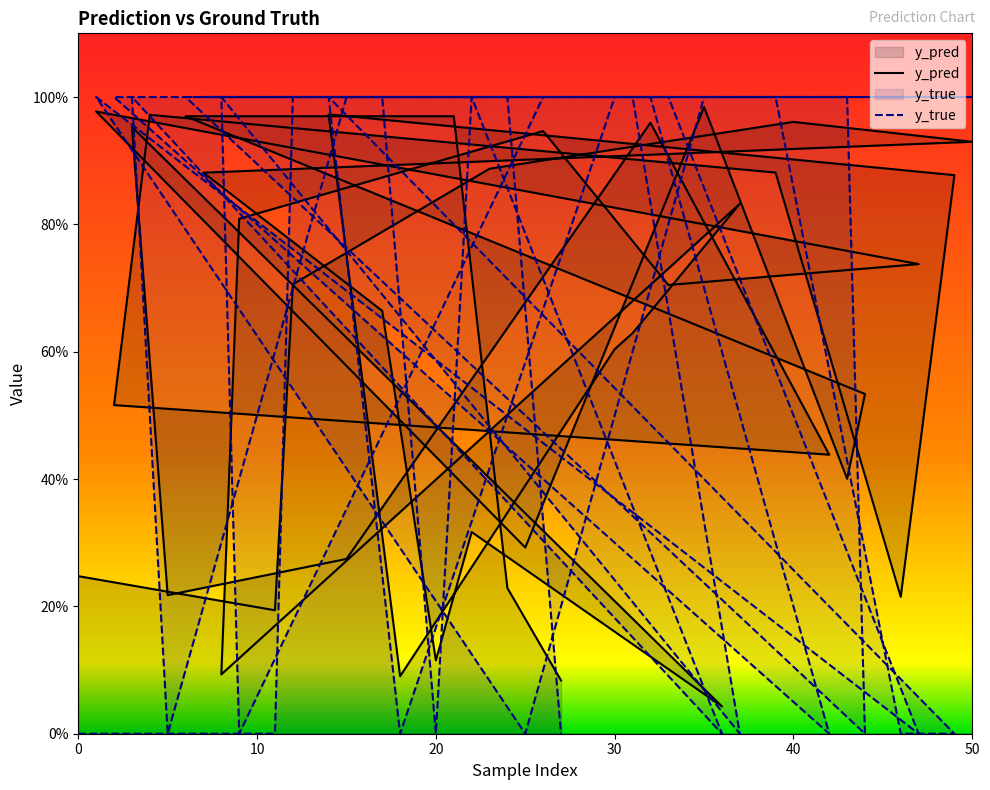

Where do y_true and y_pred first cross each other?

10 and 20